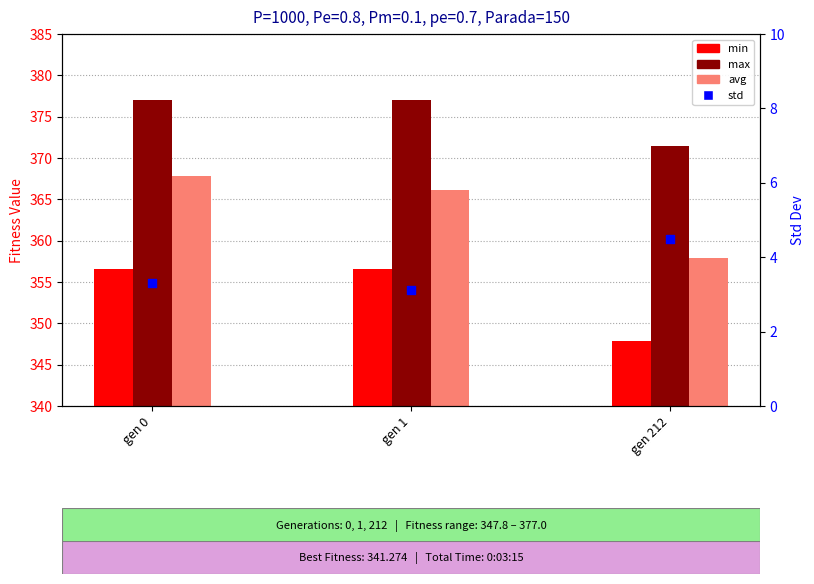

What are all the series names shown in the legend?

min, max, avg, std